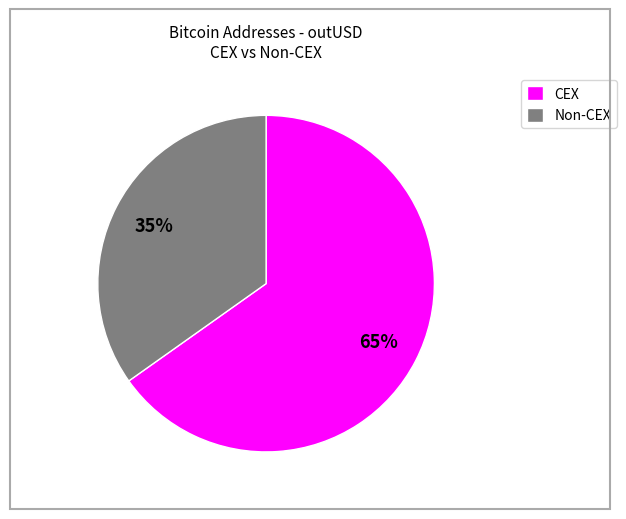

Count the number of slices in the pie.

2